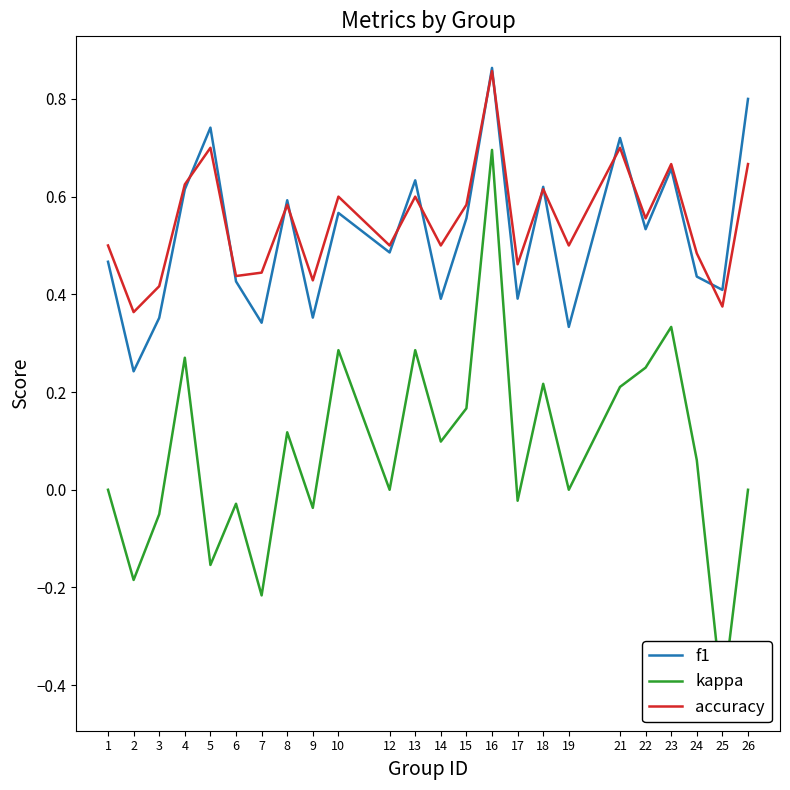

What value does the accuracy series have at 5?

0.7